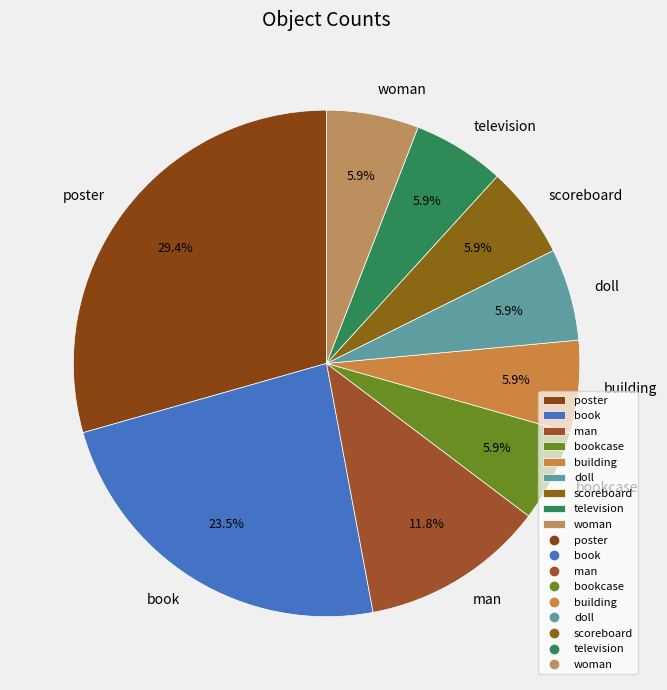

The television slice represents 6% of the pie. True or false?

True